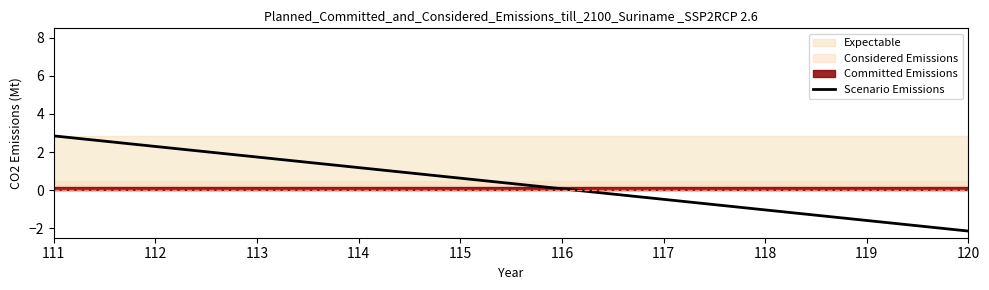

Is it true that the value at 120 is -2.1?

True